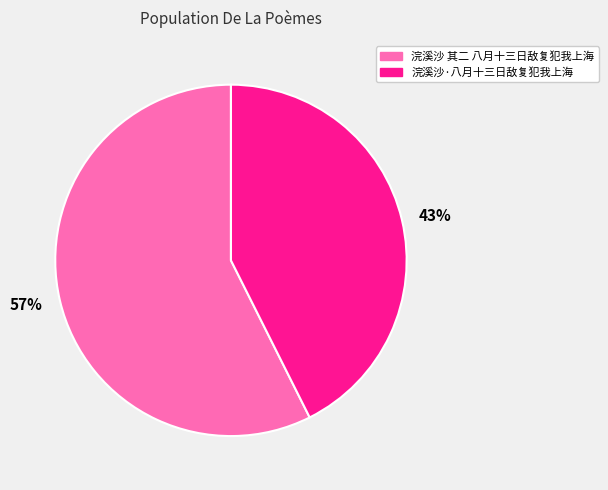

Is the sum of 57% and 43% greater than half?

Yes